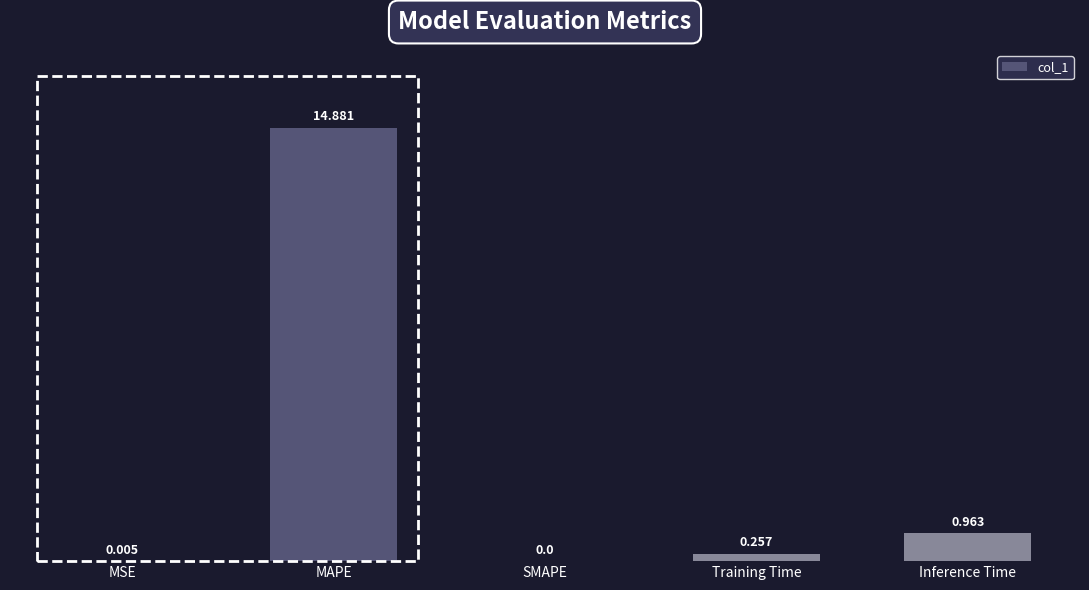

At which category does the chart reach its peak across all series?

MAPE